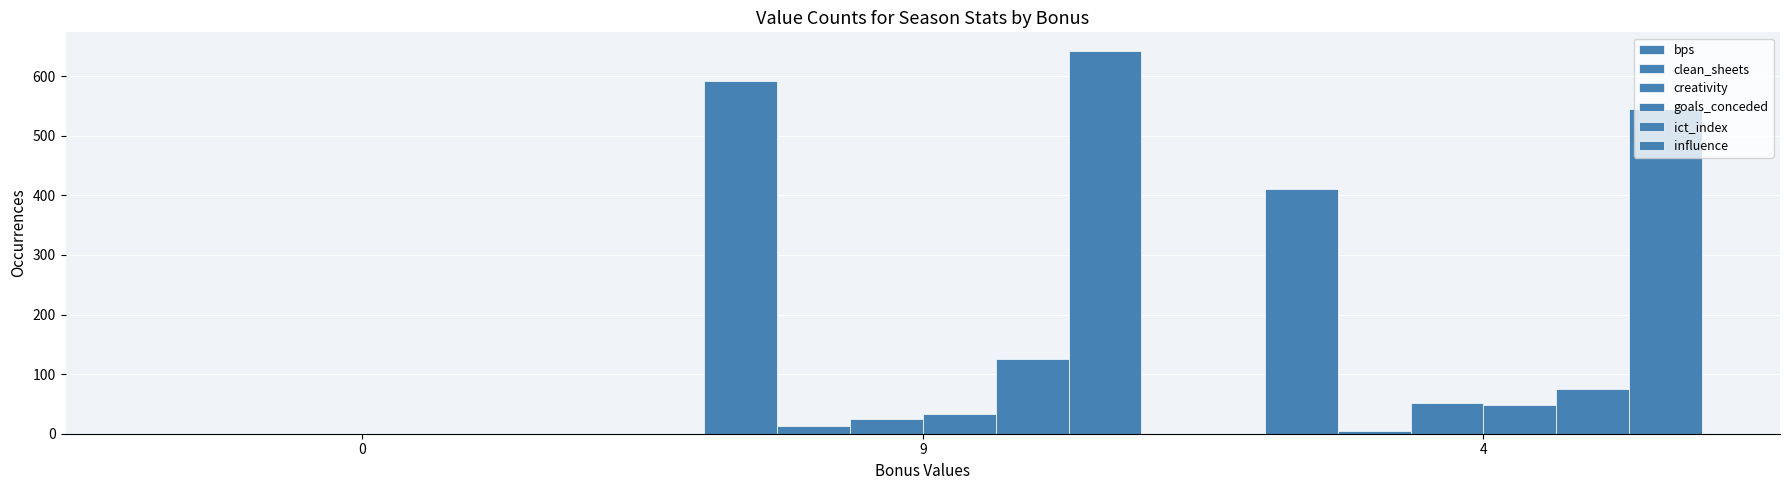

How many groups of bars are there?

3